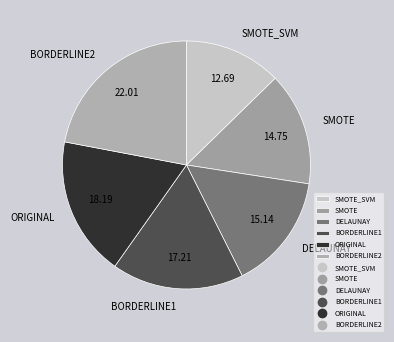

Is it true that DELAUNAY is 7% of the pie?

False